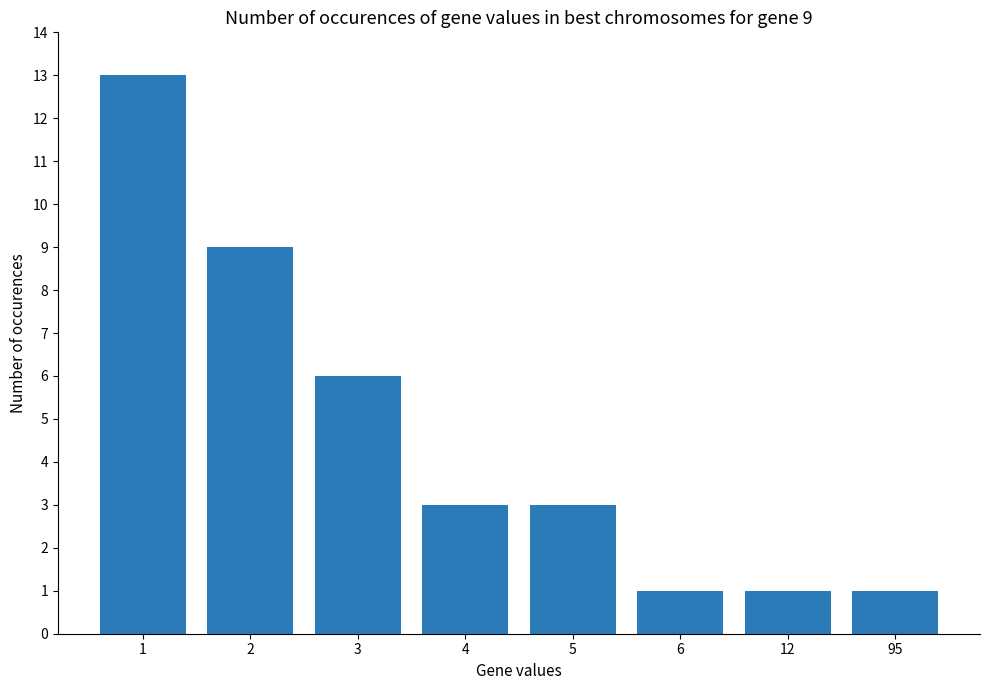

Is it true that the value at 3 is 3?

False